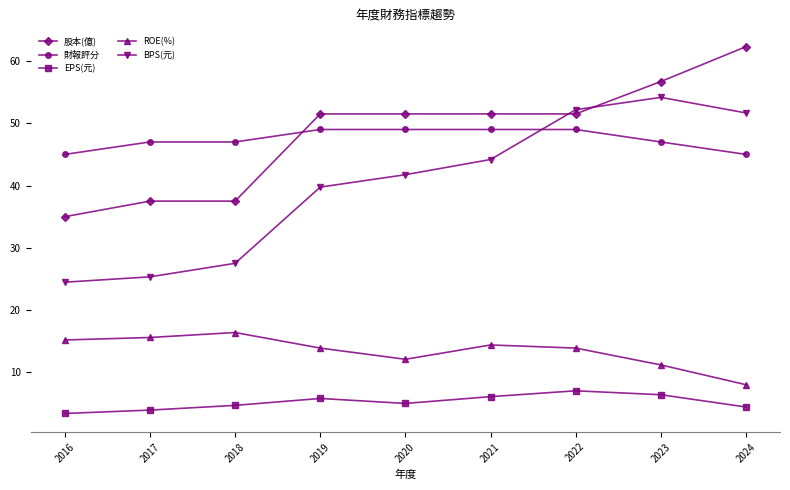

How many values in the BPS(元) series exceed 41?

5